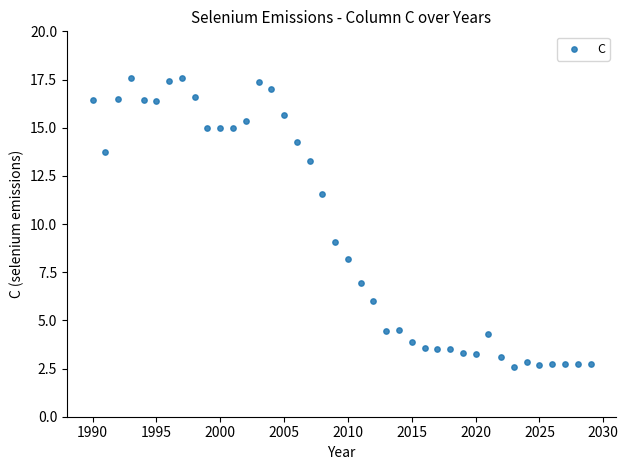

What Y value in the scatter plot is closest to 10?

9.1